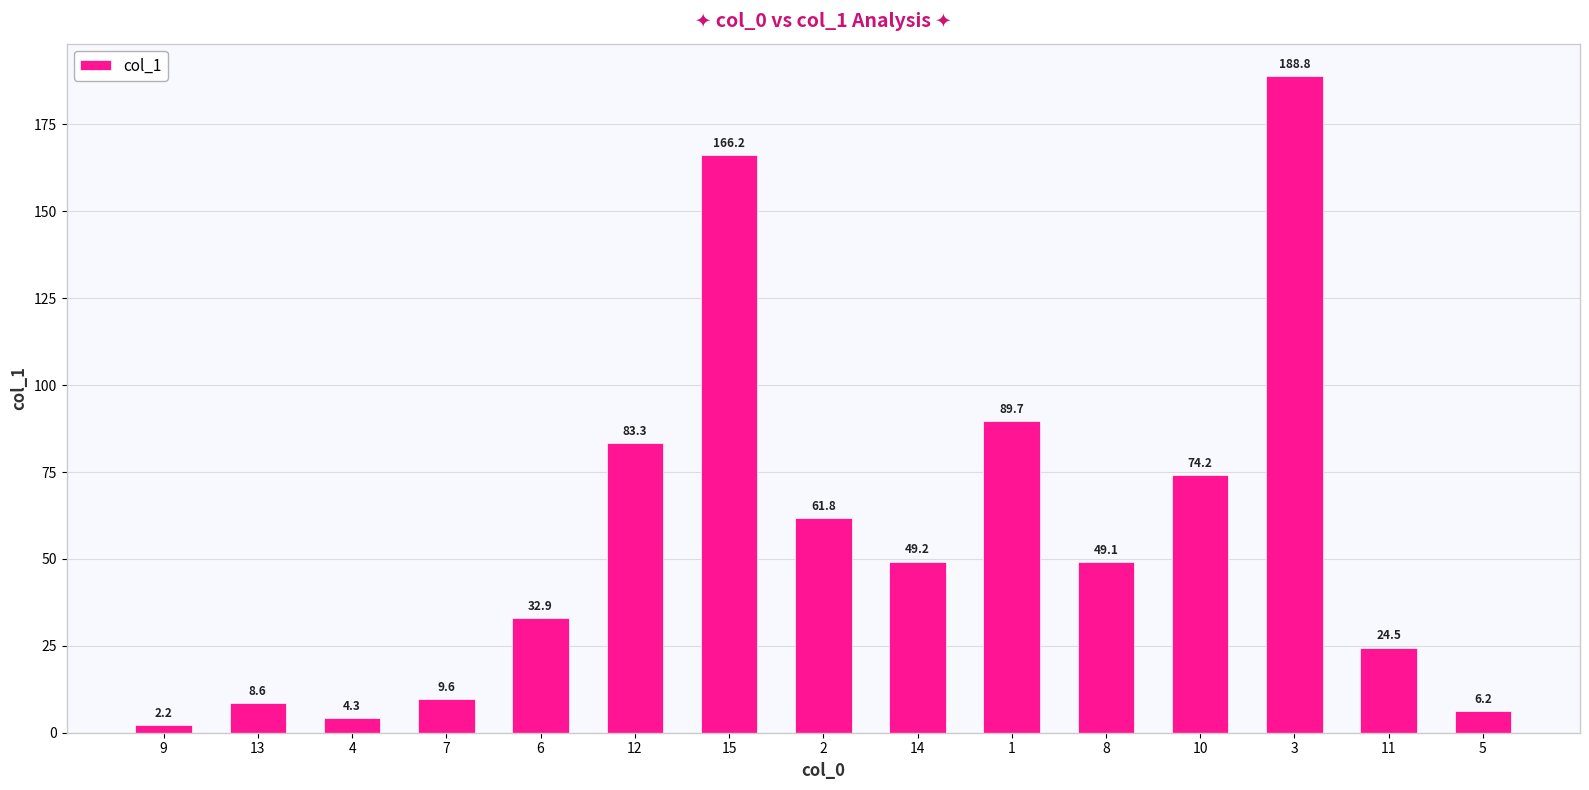

What is the value of the 11th bar from the left?

49.1